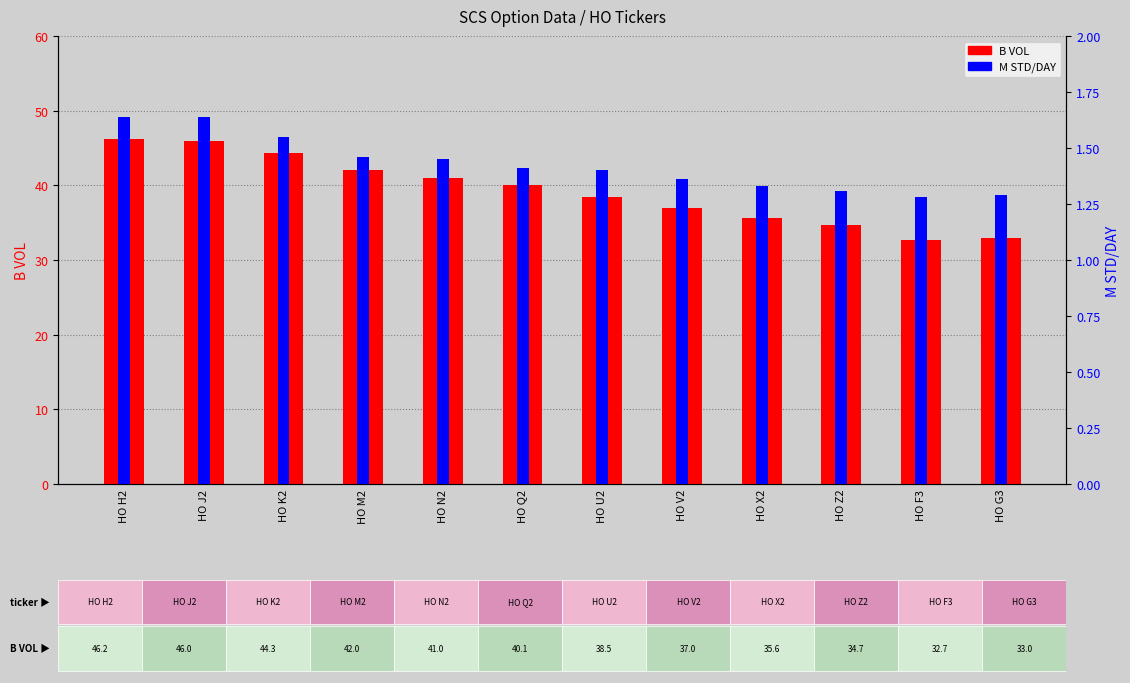

Reading left to right, what are all the values shown in this chart?

B VOL: 46.2	46.0	44.3	42.0	41.0	40.1	38.5	37.0	35.6	34.7	32.7	33.0
M STD/DAY: 1.6	1.6	1.6	1.5	1.4	1.4	1.4	1.4	1.3	1.3	1.3	1.3